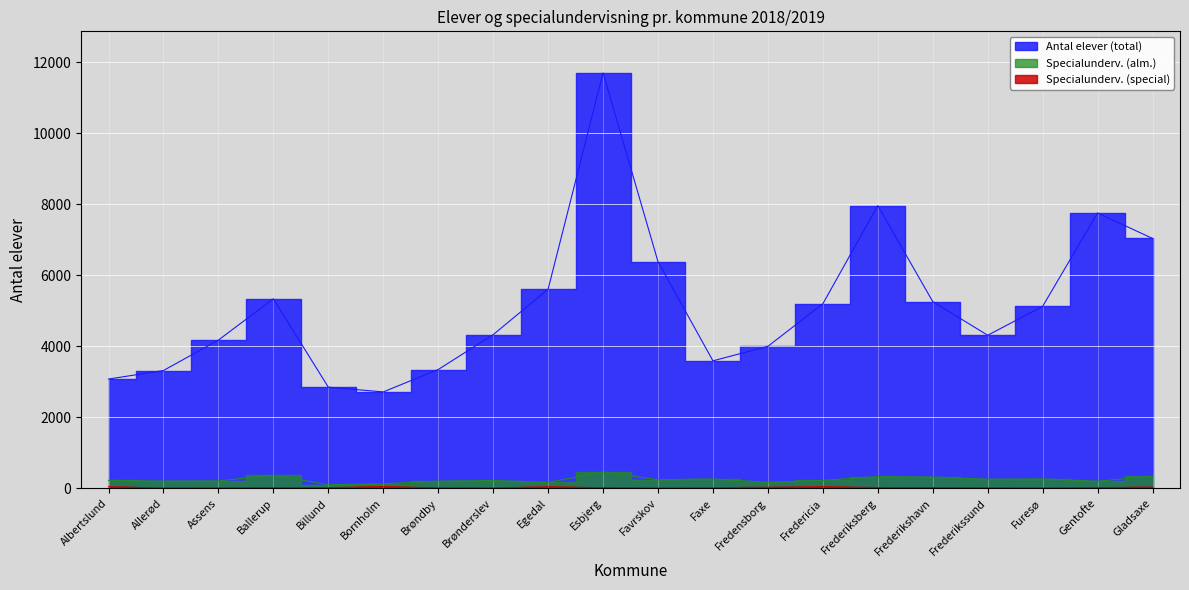

How many data points in Specialunderv. (special) are above 18?

9